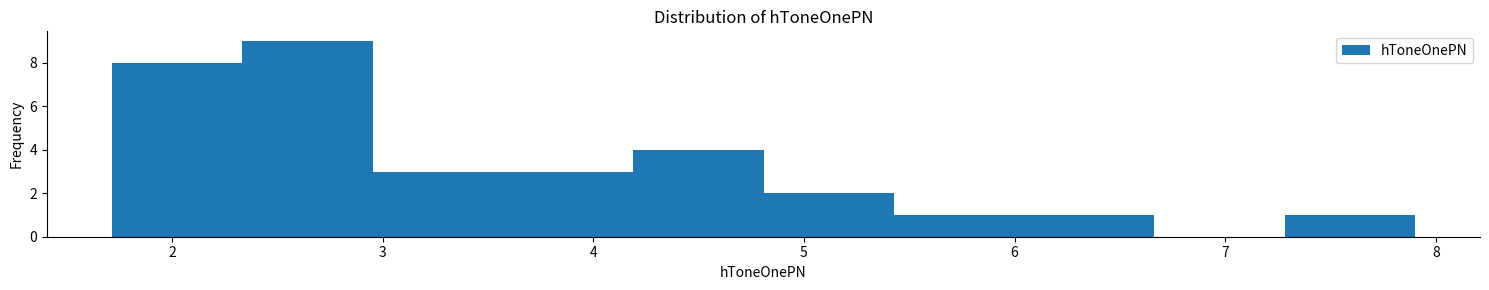

Reading left to right, list every bar in this chart as the range it spans on the x-axis followed by its height. Neither the bar edges nor the heights are printed on the chart, so give them approximately, as read against the axes.

1.7 to 2.3: 8
2.3 to 3.0: 9
3.0 to 3.6: 3
3.6 to 4.2: 3
4.2 to 4.8: 4
4.8 to 5.4: 2
5.4 to 6.0: 1
6.0 to 6.7: 1
6.7 to 7.3: 0
7.3 to 7.9: 1